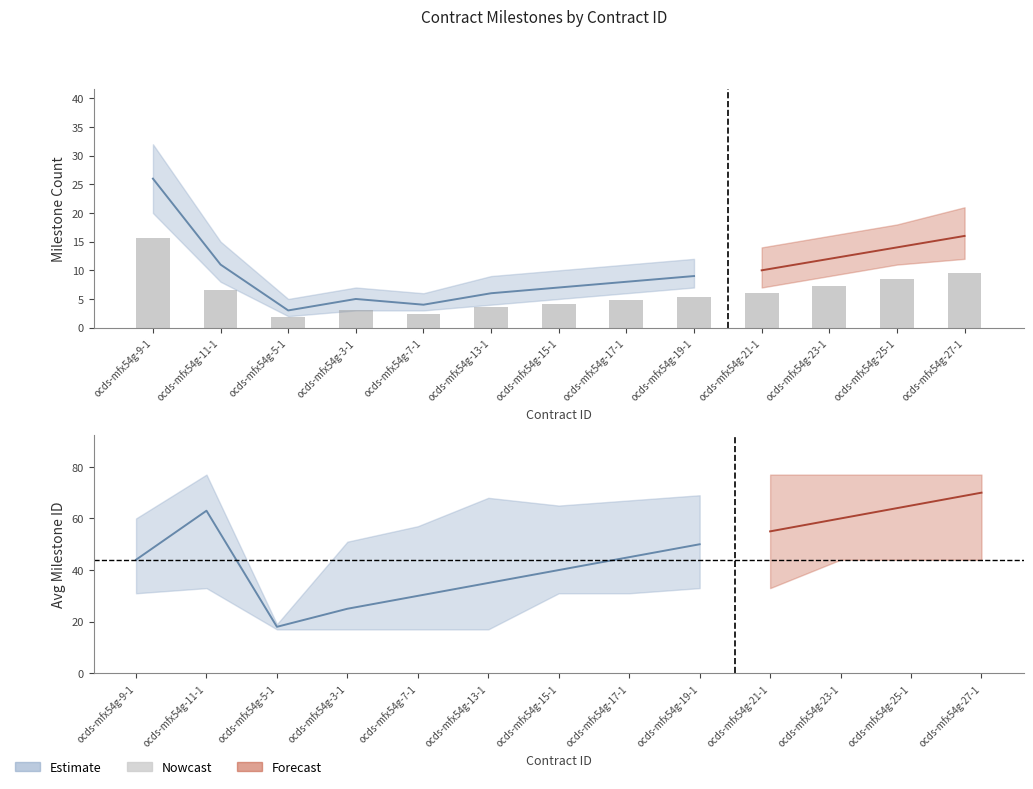

What is the difference between the maximum and minimum values in the milestone_lower series?

18